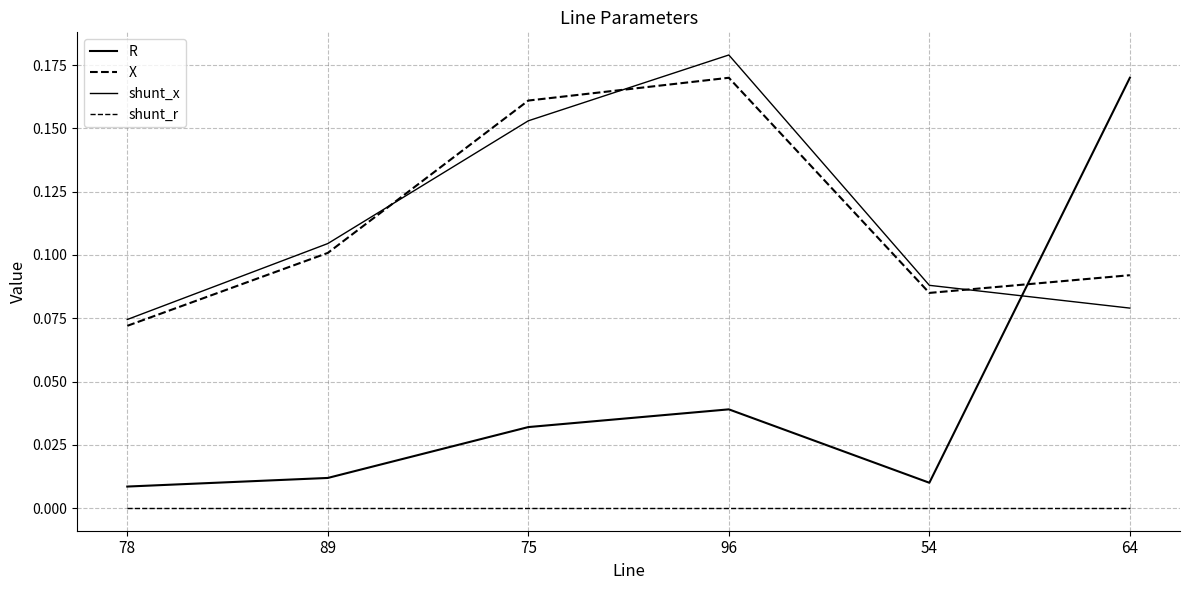

How many lines are shown in the chart?

4